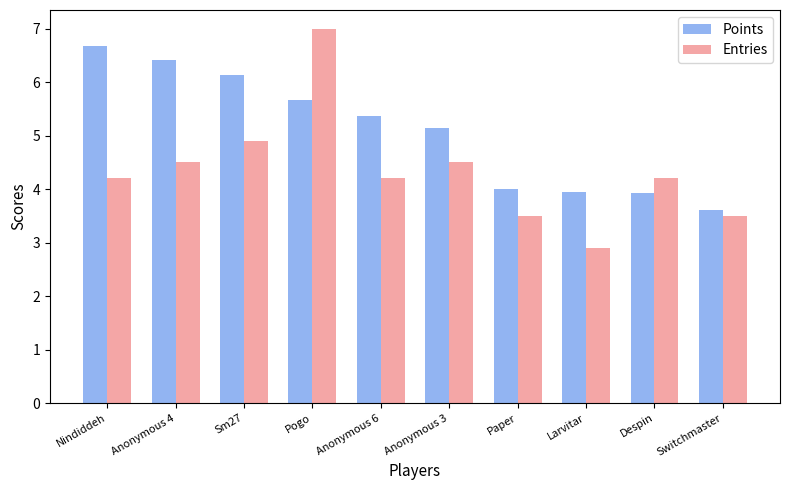

What position from the right is Larvitar?

3